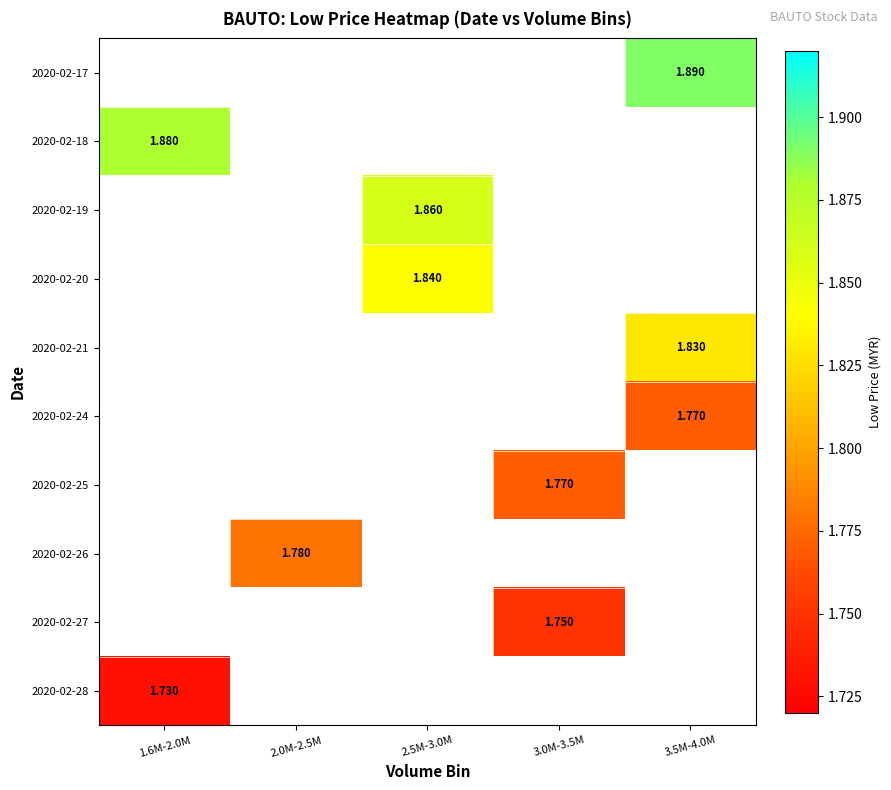

List the labels in order of 2020-02-24 value, smallest first.

1.6M-2.0M, 2.0M-2.5M, 2.5M-3.0M, 3.0M-3.5M, 3.5M-4.0M